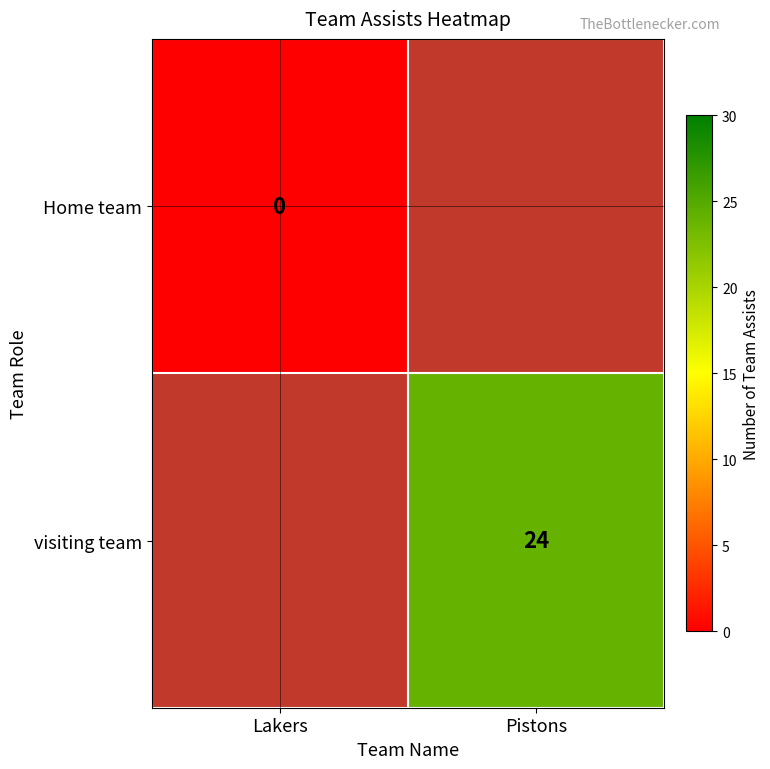

True or false: visiting team has a value of 24 at Pistons.

True